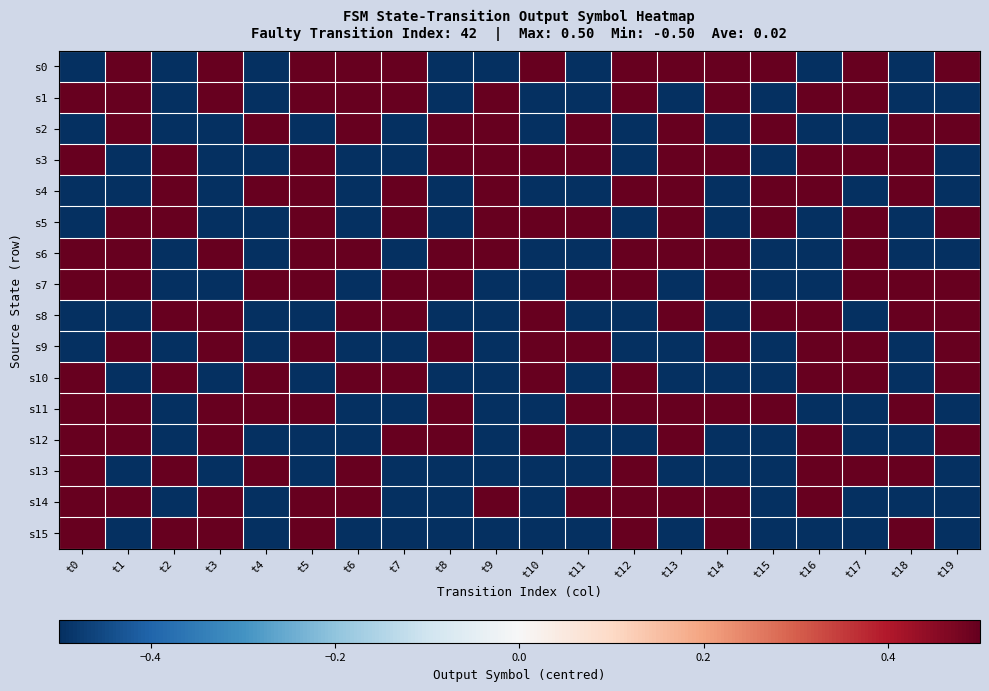

At which category is the sum across all series the highest?

t5